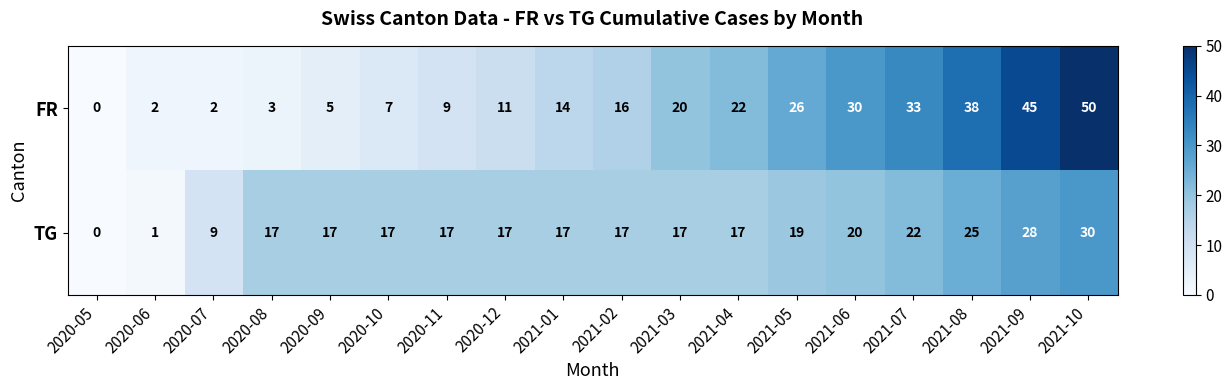

At which category is the sum across all series the highest?

2021-10